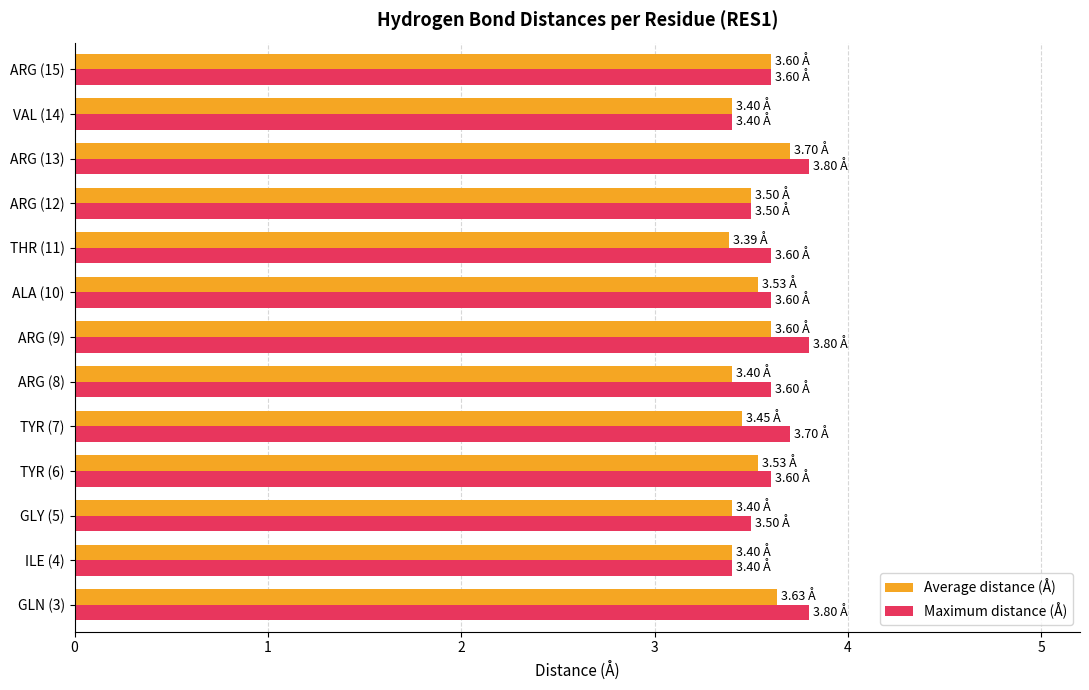

What is the difference between the Maximum distance (Å) values at GLN (3) and ILE (4)?

0.4